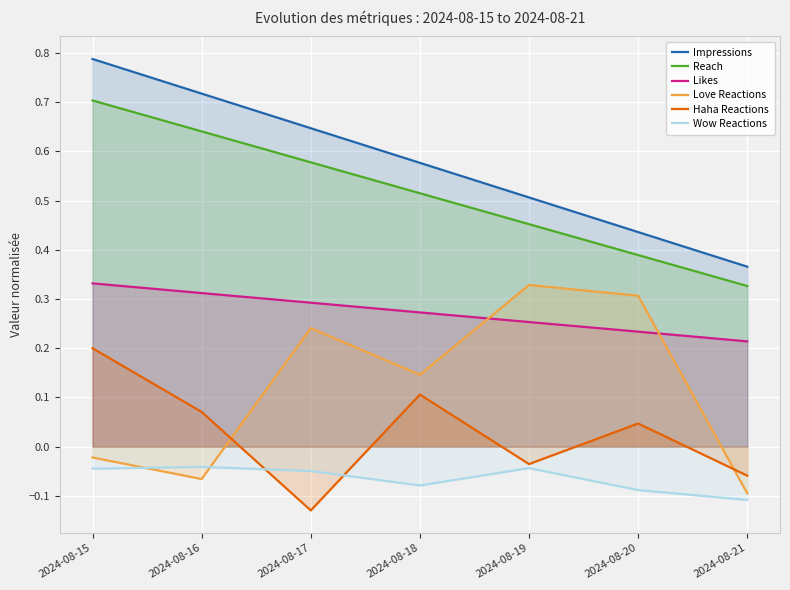

What is the difference between the Reach values at 2024-08-16 and 2024-08-19?

0.2